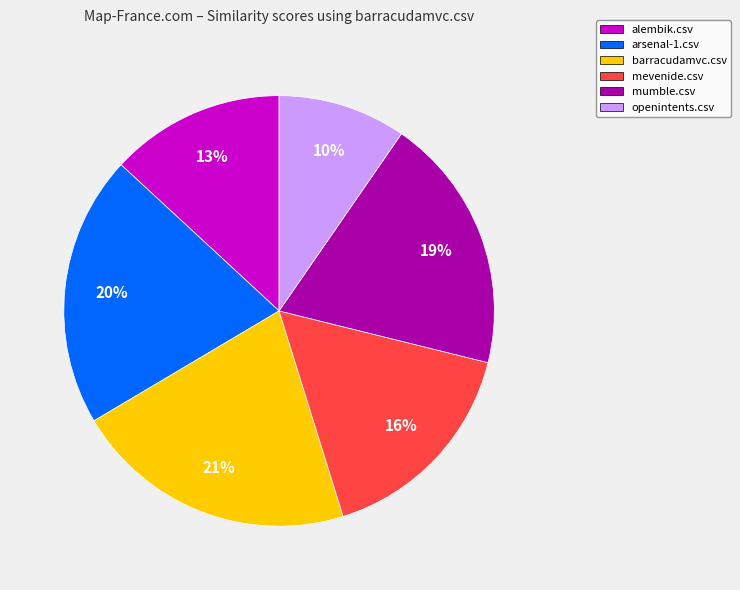

The mumble.csv slice represents 19% of the pie. True or false?

True